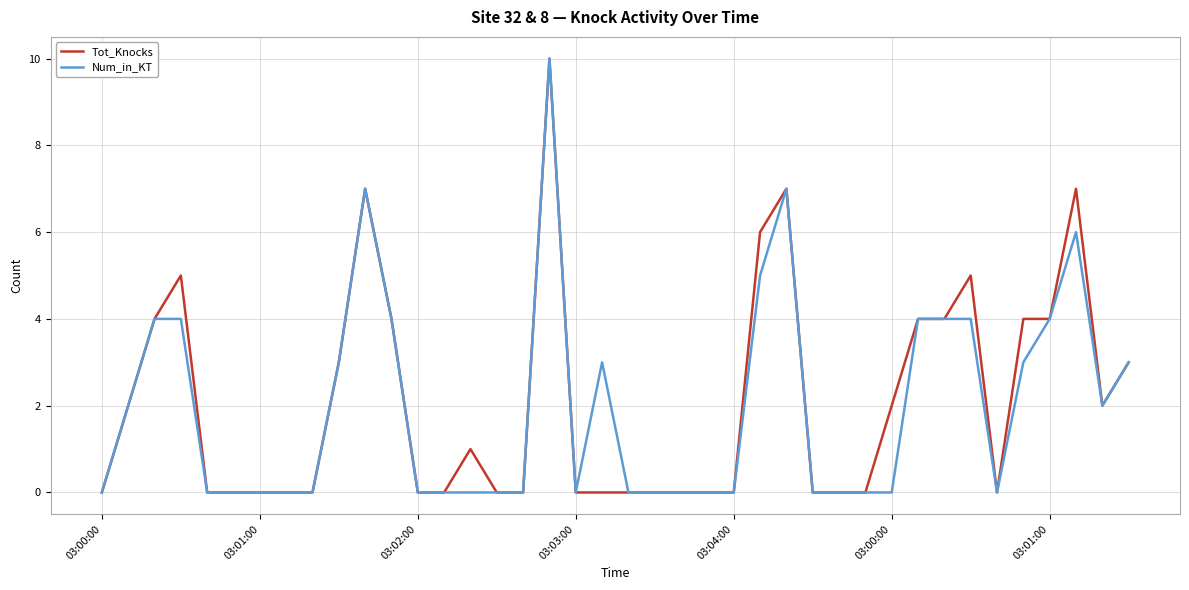

Reading left to right, extract all data points from this chart.

Tot_Knocks: 0	2	4	5	0	0	0	0	0	3	7	4	0	0	1	0	0	10	0	0	0	0	0	0	0	6	7	0	0	0	2	4	4	5	0	4	4	7	2	3
Num_in_KT: 0	2	4	4	0	0	0	0	0	3	7	4	0	0	0	0	0	10	0	3	0	0	0	0	0	5	7	0	0	0	0	4	4	4	0	3	4	6	2	3